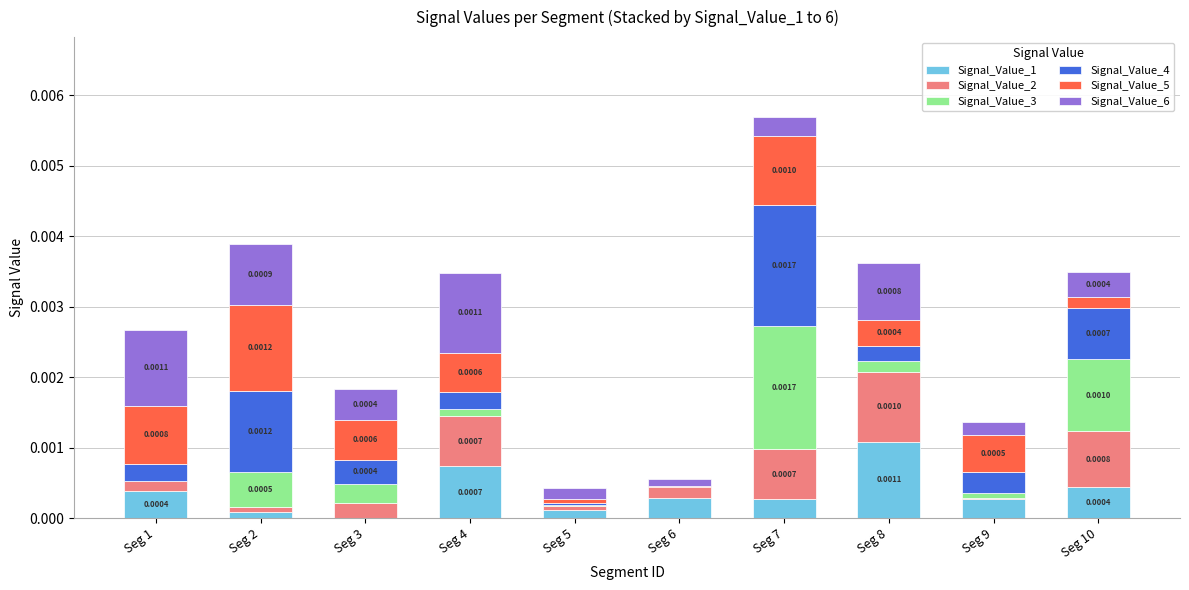

At which category is the sum across all series the highest?

Seg 7